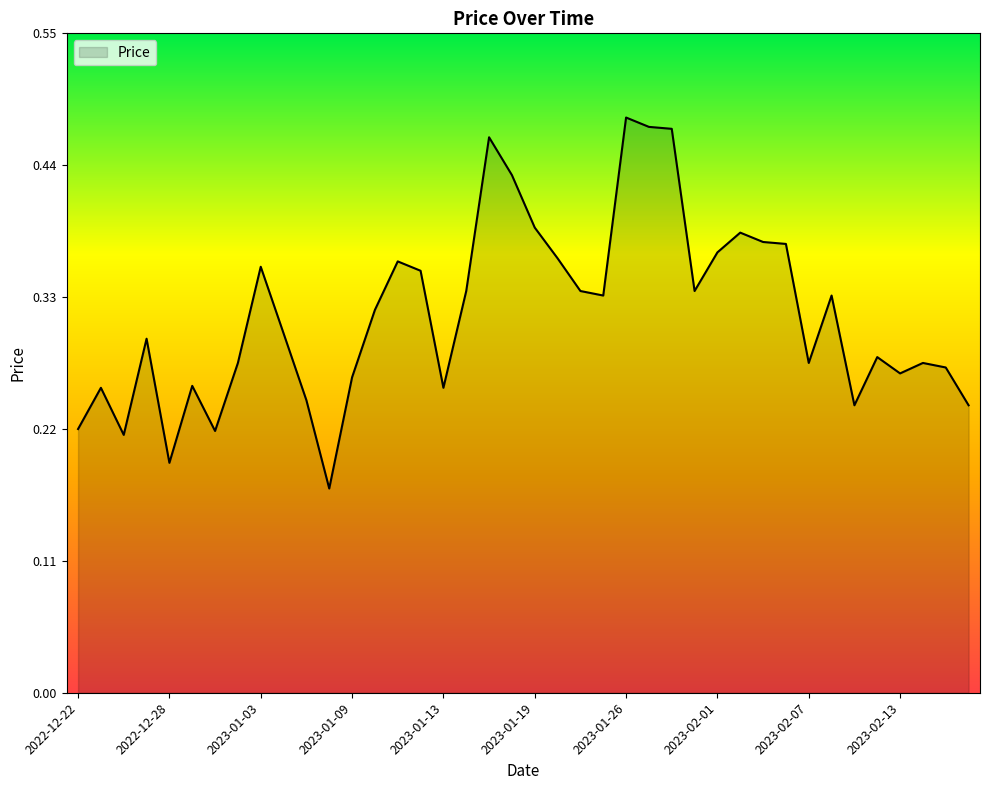

Reading right to left, what are all the values shown in this chart?

0.2	0.3	0.3	0.3	0.3	0.2	0.3	0.3	0.4	0.4	0.4	0.4	0.3	0.5	0.5	0.5	0.3	0.3	0.4	0.4	0.4	0.5	0.3	0.3	0.4	0.4	0.3	0.3	0.2	0.2	0.3	0.4	0.3	0.2	0.3	0.2	0.3	0.2	0.3	0.2